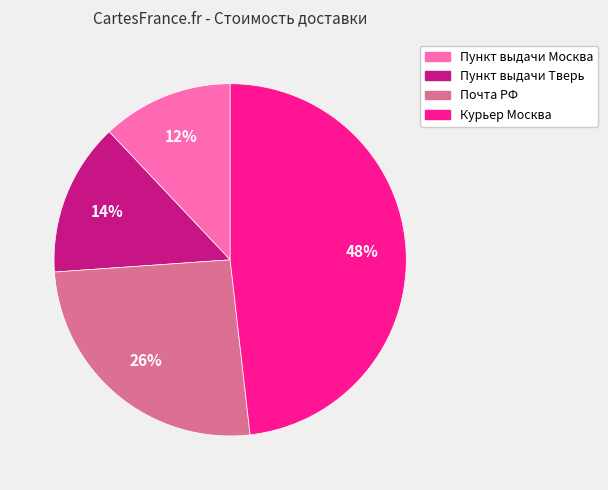

To the nearest percent, what is the combined percentage of Пункт выдачи Тверь and Пункт выдачи Москва?

26%